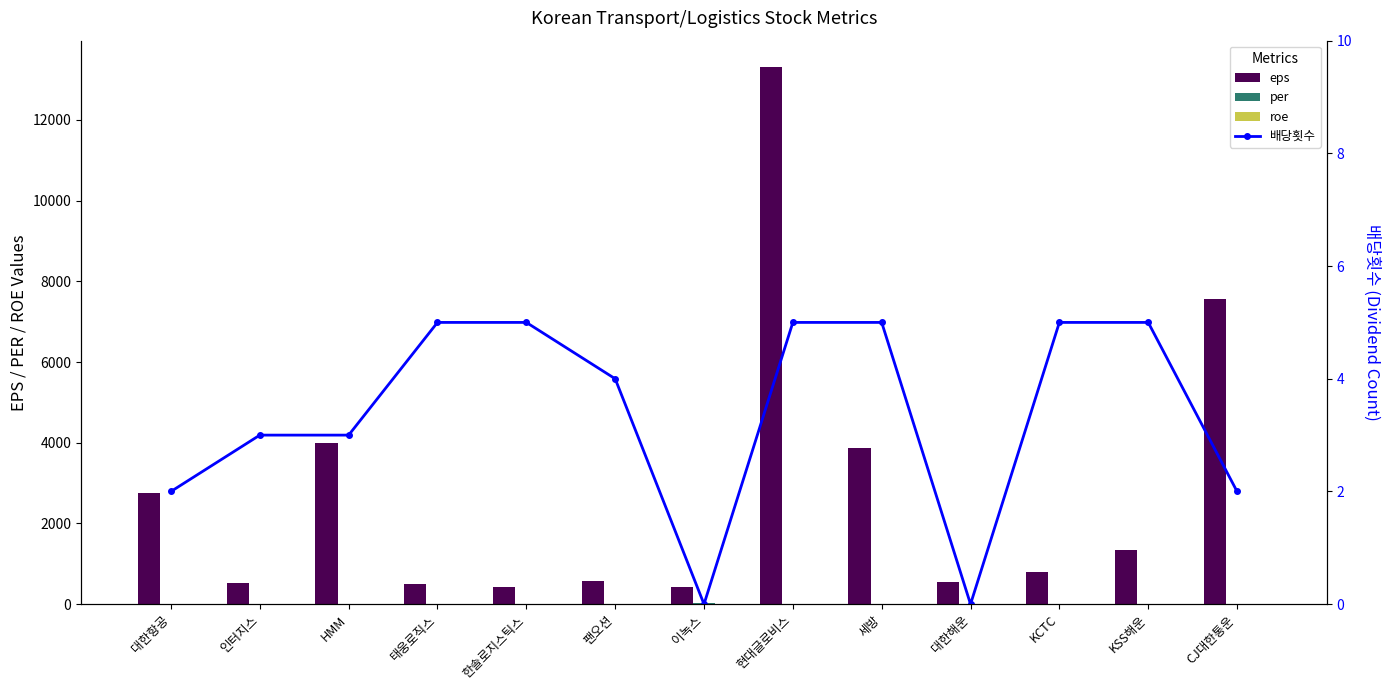

What value does the eps series have at 세방?

3863.0